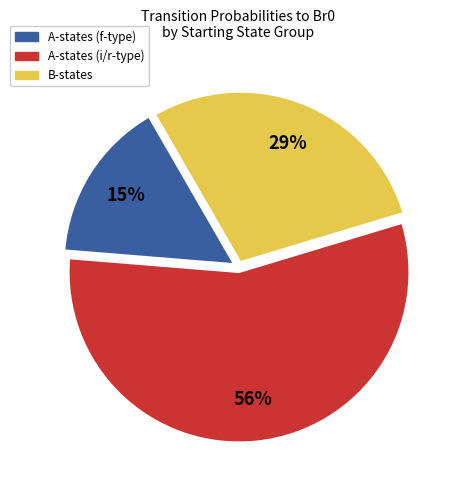

How many segments does this pie chart have?

3